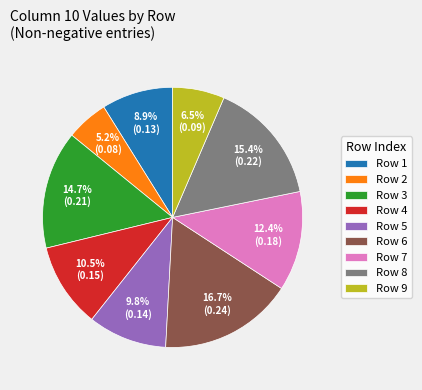

To the nearest percent, what is the difference between the largest and smallest slice percentages?

11%